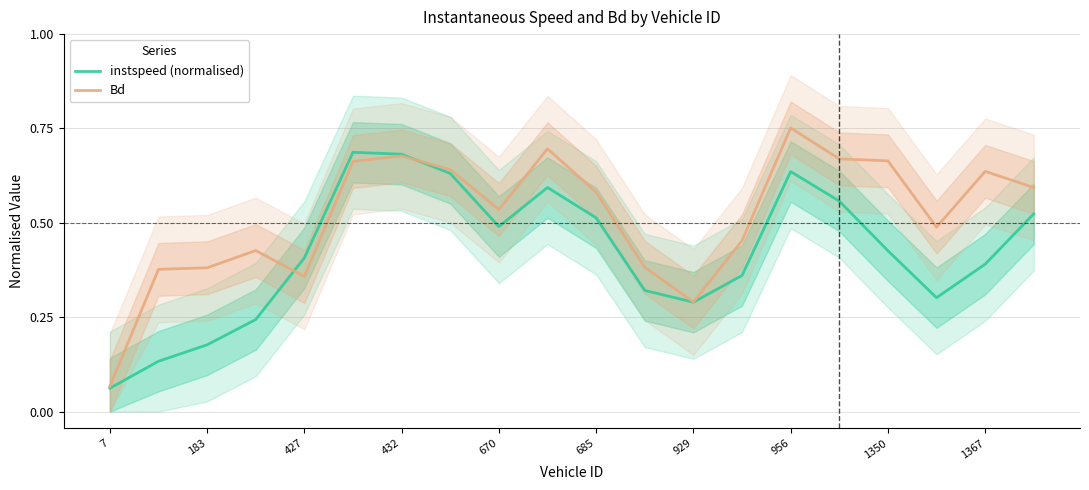

Rank the series by their average value, from lowest to highest.

instspeed (normalised), Bd